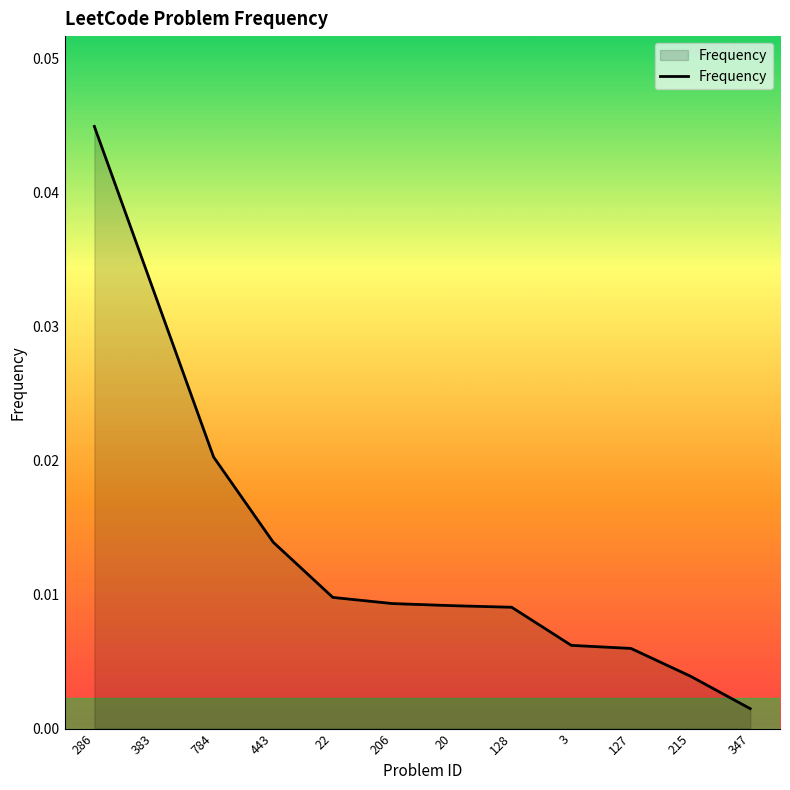

What position from the left is 20?

7